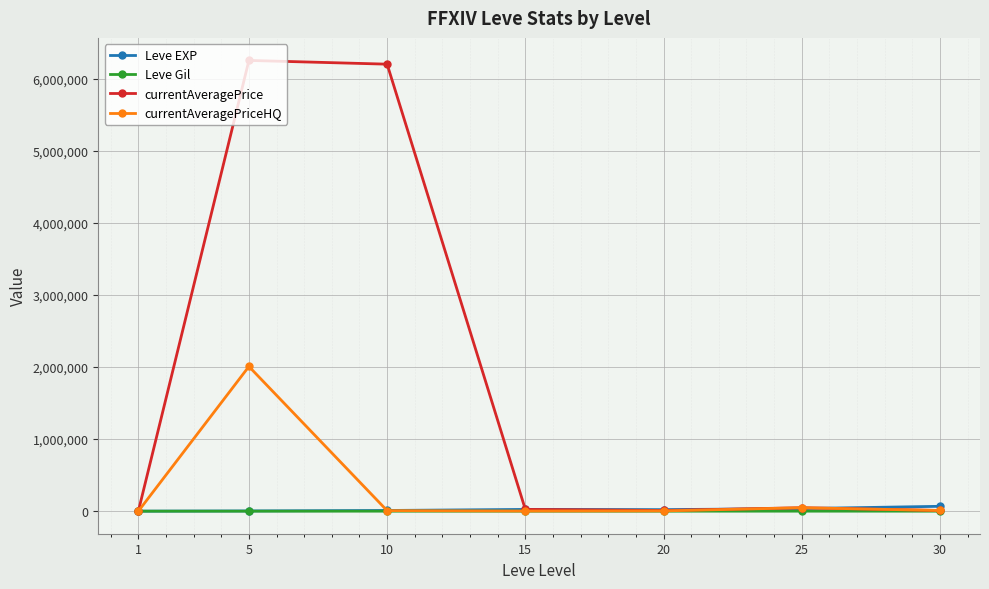

How many lines are shown in the chart?

4